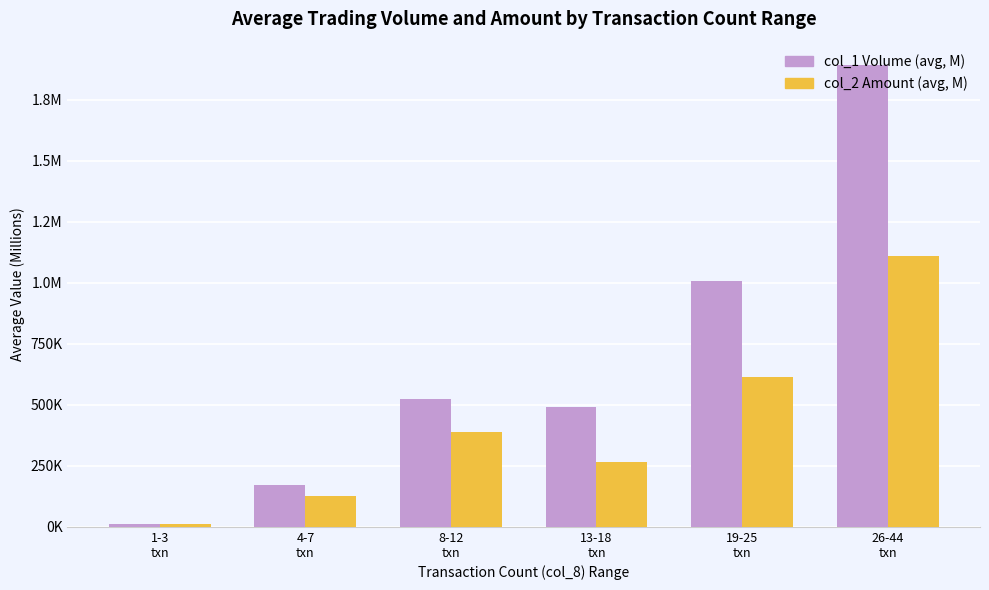

Does the chart contain stacked bars?

No